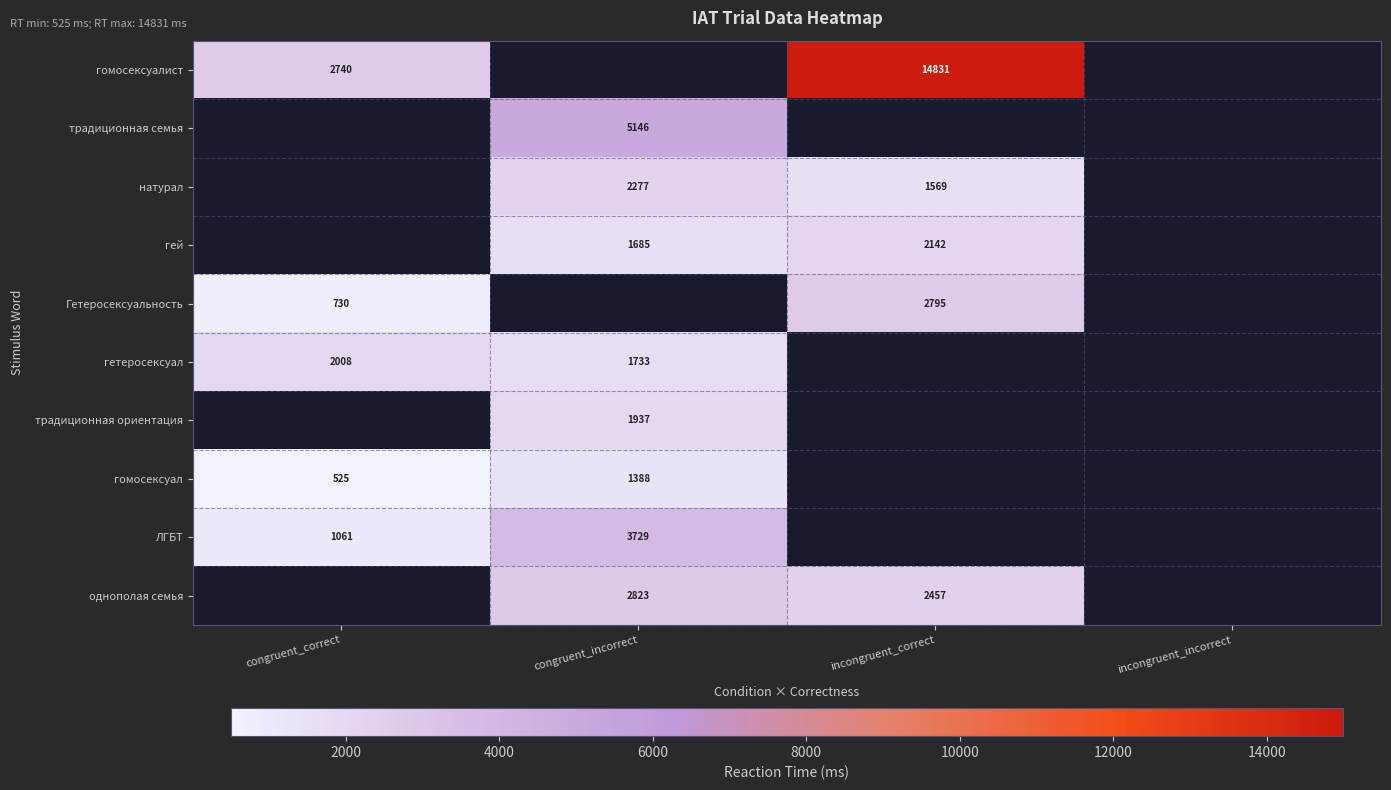

The однополая семья series shows 806 at incongruent_correct. True or false?

False